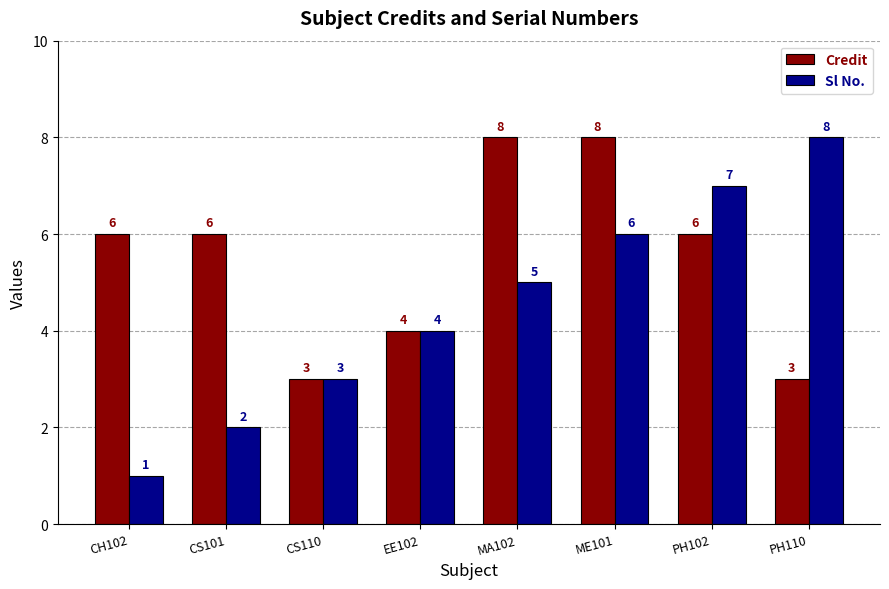

What is the sum of the Credit values at PH102 and PH110?

9